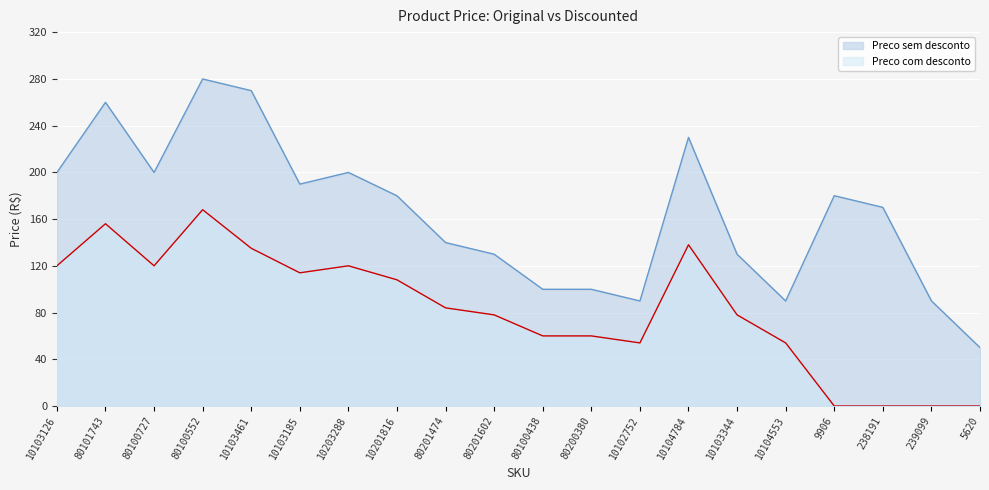

Reading right to left, transcribe all the data shown in this chart.

Preco sem desconto: 5620=50.0	239099=90.0	238191=170.0	9906=180.0	10104553=89.9	10103344=129.9	10104784=229.9	10102752=89.9	80200380=99.9	80100438=99.9	80201602=129.9	80201474=139.9	10201816=179.9	10203288=199.9	10103185=189.9	10103461=269.9	80100552=279.9	80100727=199.9	80101743=259.9	10103126=199.9
Preco com desconto: 5620=0.0	239099=0.0	238191=0.0	9906=0.0	10104553=54.0	10103344=78.0	10104784=138.0	10102752=54.0	80200380=60.0	80100438=60.0	80201602=78.0	80201474=84.0	10201816=108.0	10203288=120.0	10103185=114.0	10103461=135.0	80100552=168.0	80100727=120.0	80101743=156.0	10103126=120.0